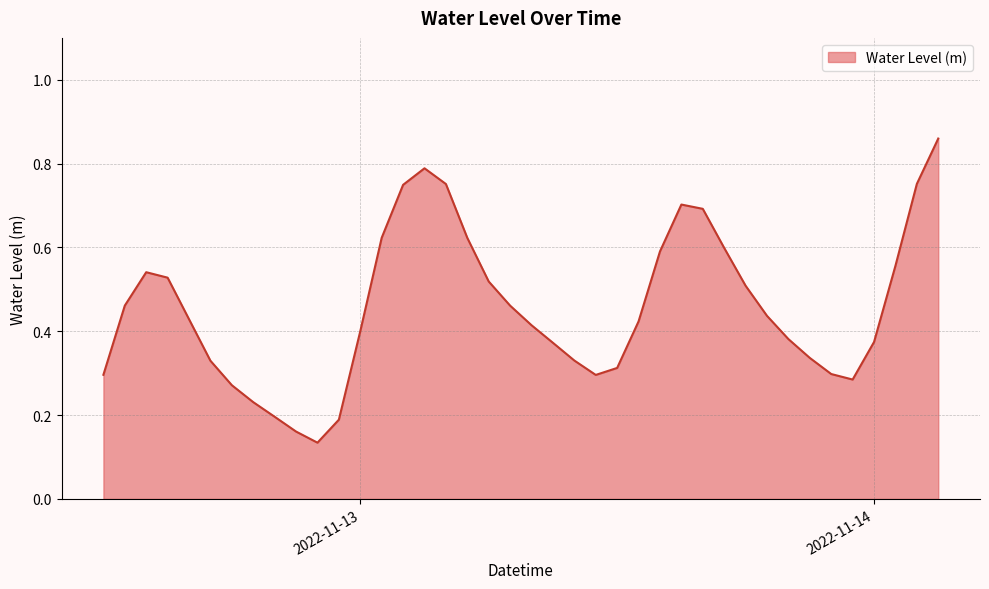

Reading right to left, extract all data points from this chart.

0.9	0.8	0.6	0.4	0.3	0.3	0.3	0.4	0.4	0.5	0.6	0.7	0.7	0.6	0.4	0.3	0.3	0.3	0.4	0.4	0.5	0.5	0.6	0.8	0.8	0.7	0.6	0.4	0.2	0.1	0.2	0.2	0.2	0.3	0.3	0.4	0.5	0.5	0.5	0.3